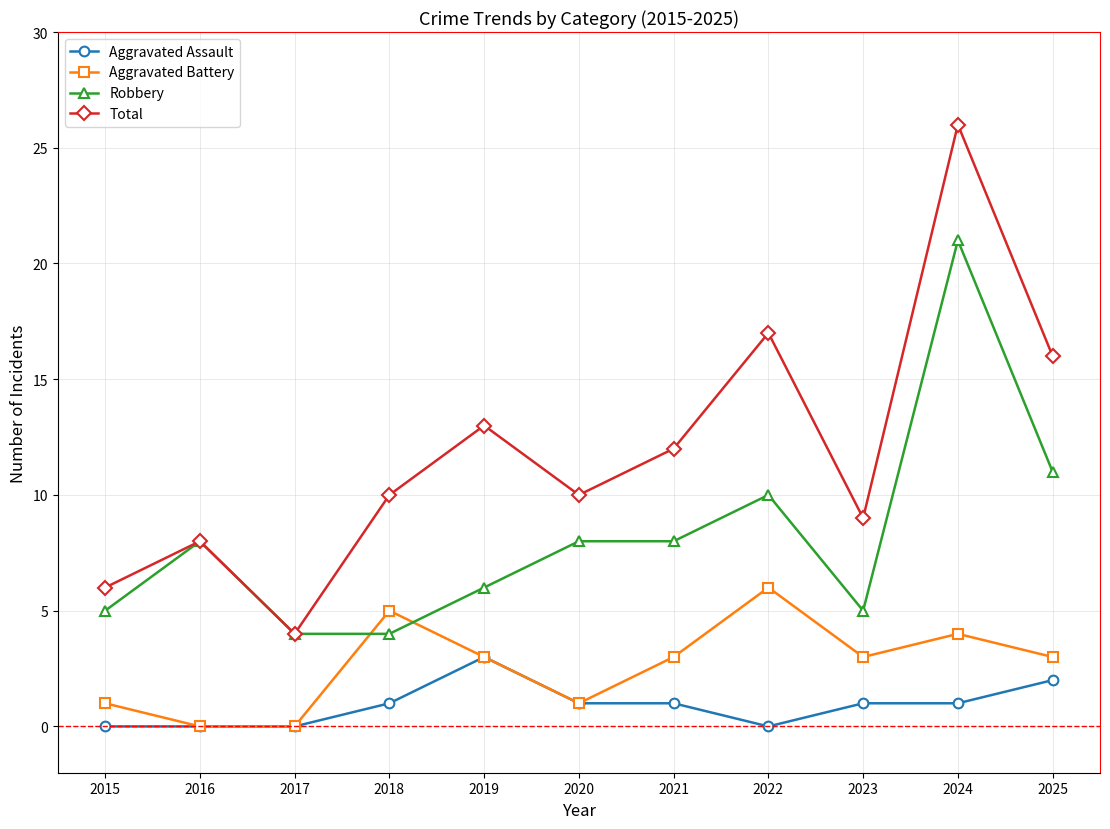

Is this an area chart (filled region under the line)?

No